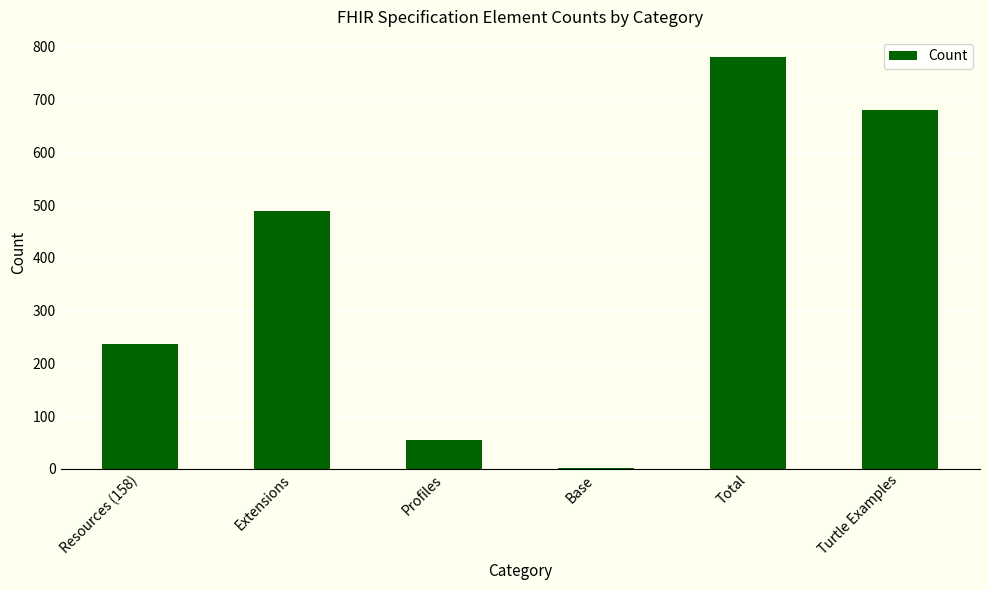

Reading left to right, transcribe all the data shown in this chart.

236	488	55	1	780	680